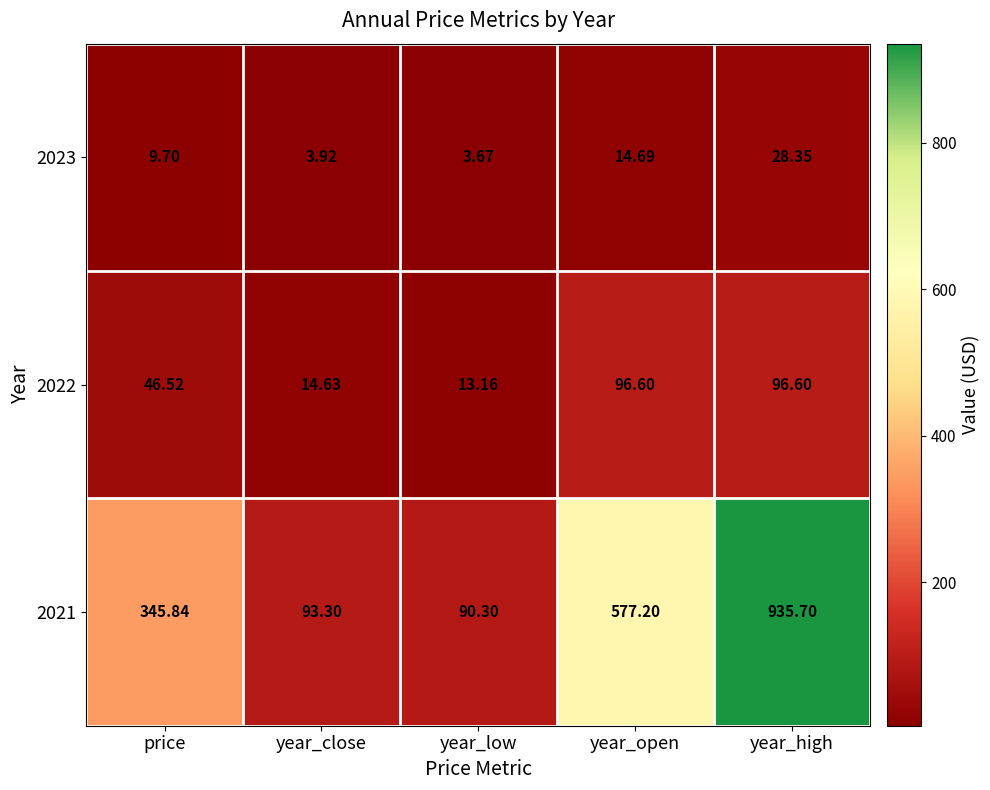

Which label corresponds to the smallest value in the chart?

year_low